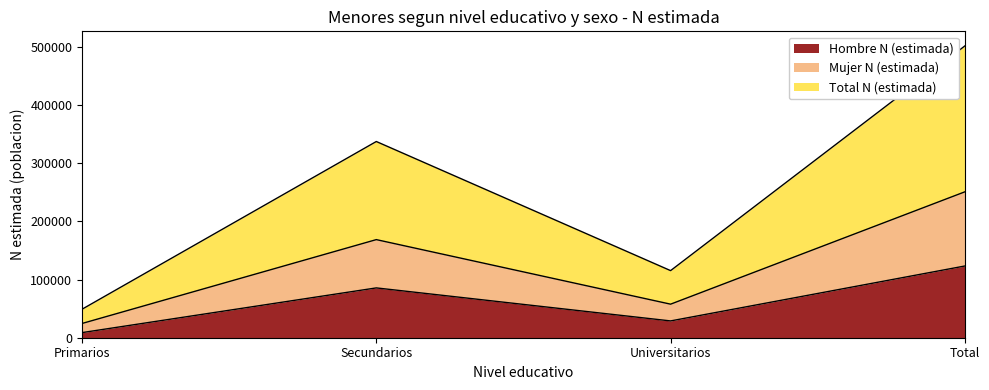

True or false: Mujer N (estimada) has more than 0 points higher than both neighbors.

True